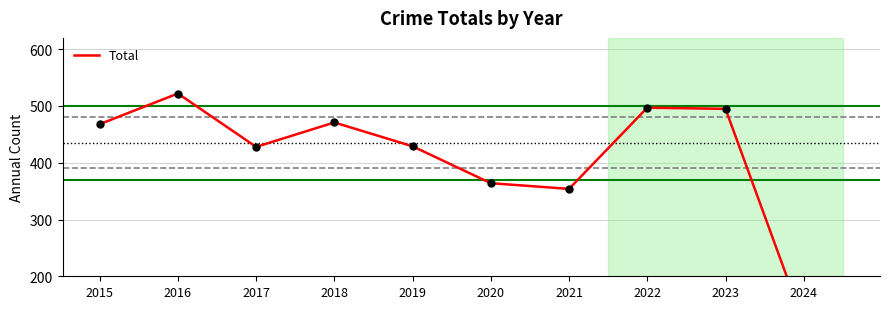

What is the maximum value shown in the chart?

522